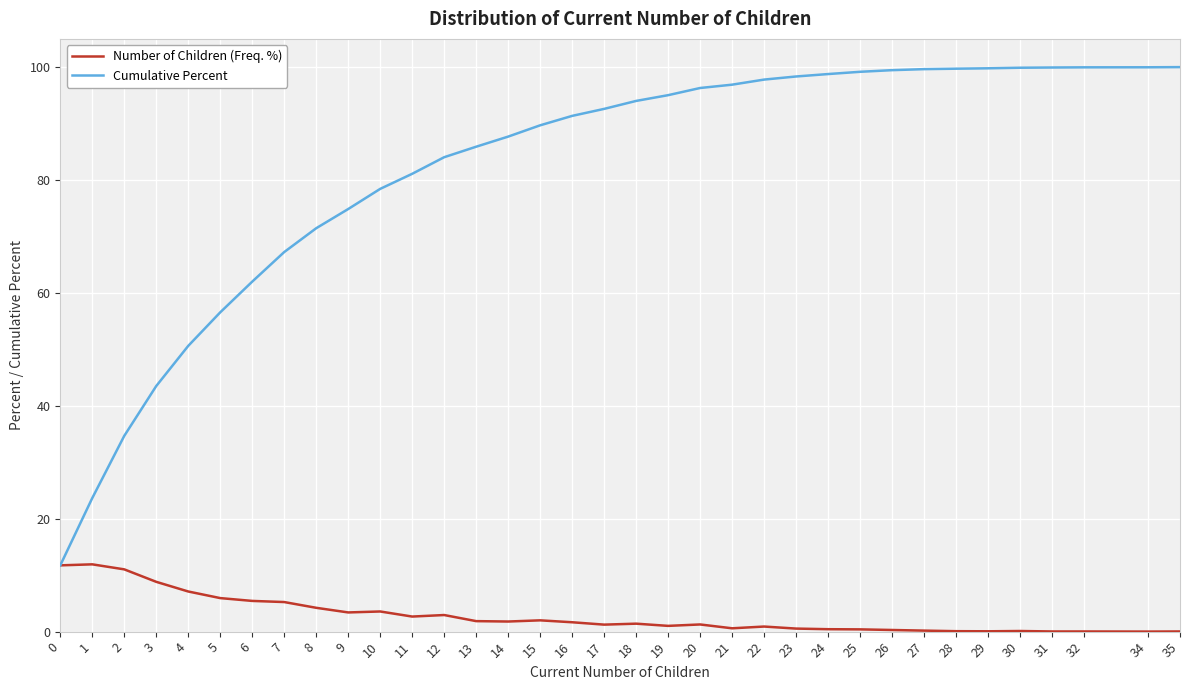

True or false: Cumulative Percent has a value of 98.3 at 23.

True